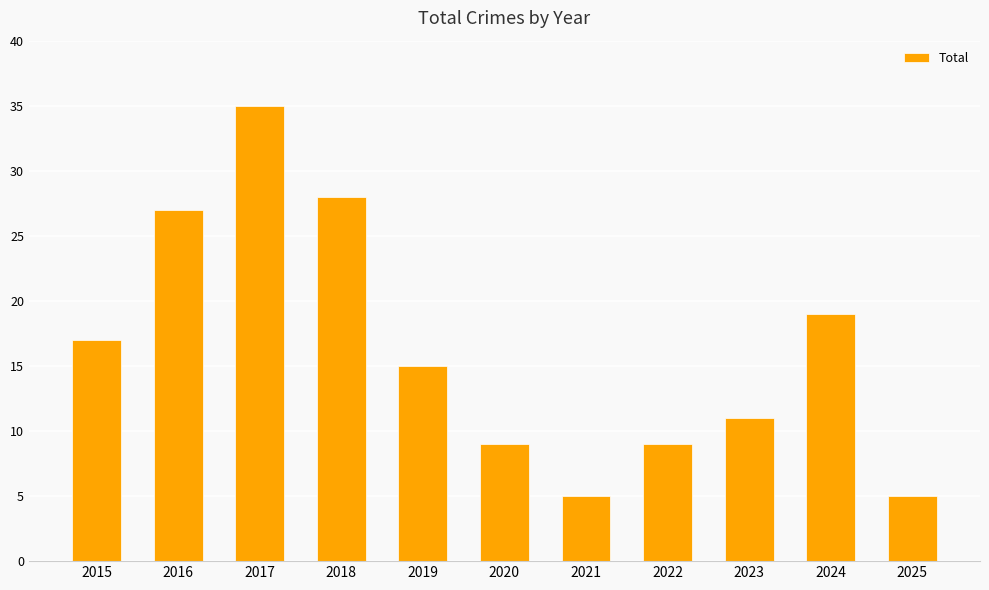

The chart shows a value of 11 at 2023. True or false?

True